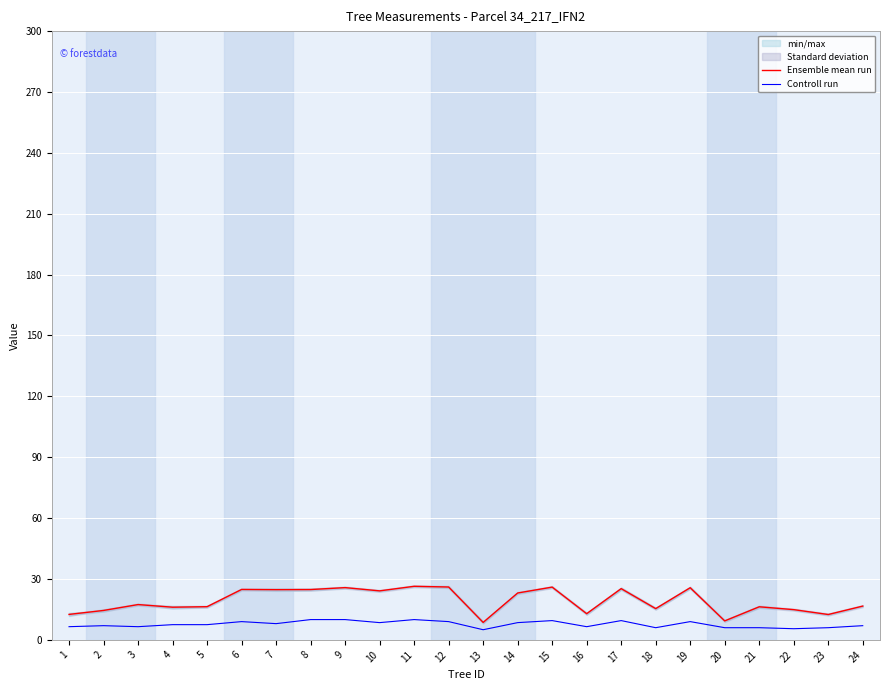

True or false: Controll run and Ensemble mean run cross at least once.

False